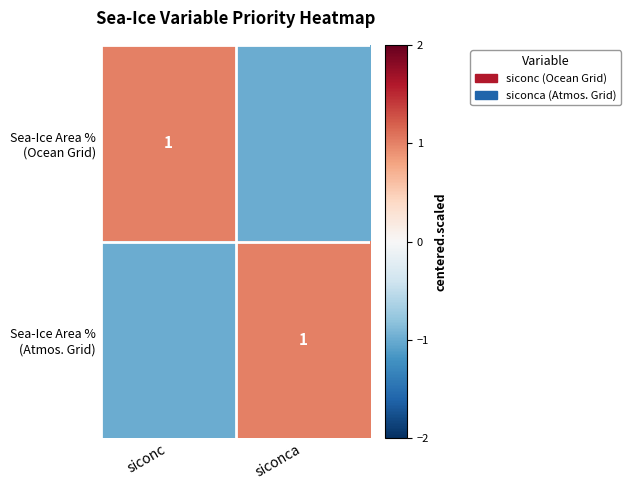

How many Sea-Ice Area % (Atmos. Grid) values are between -1 and 1?

2